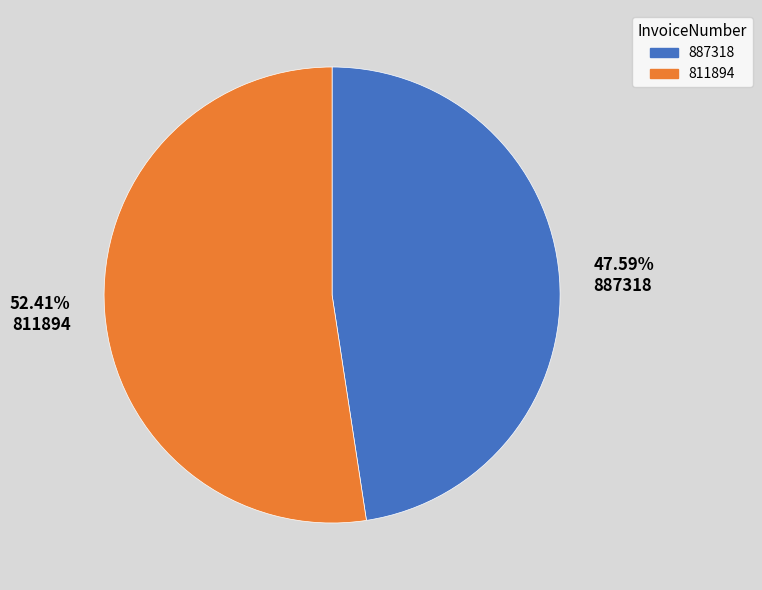

Do 52.41% 811894 and 47.59% 887318 together represent more than half of the pie?

Yes